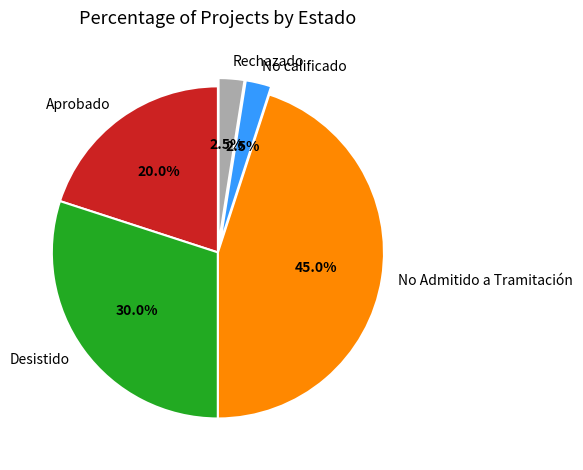

What is the total percentage of Desistido and No calificado?

32.5%